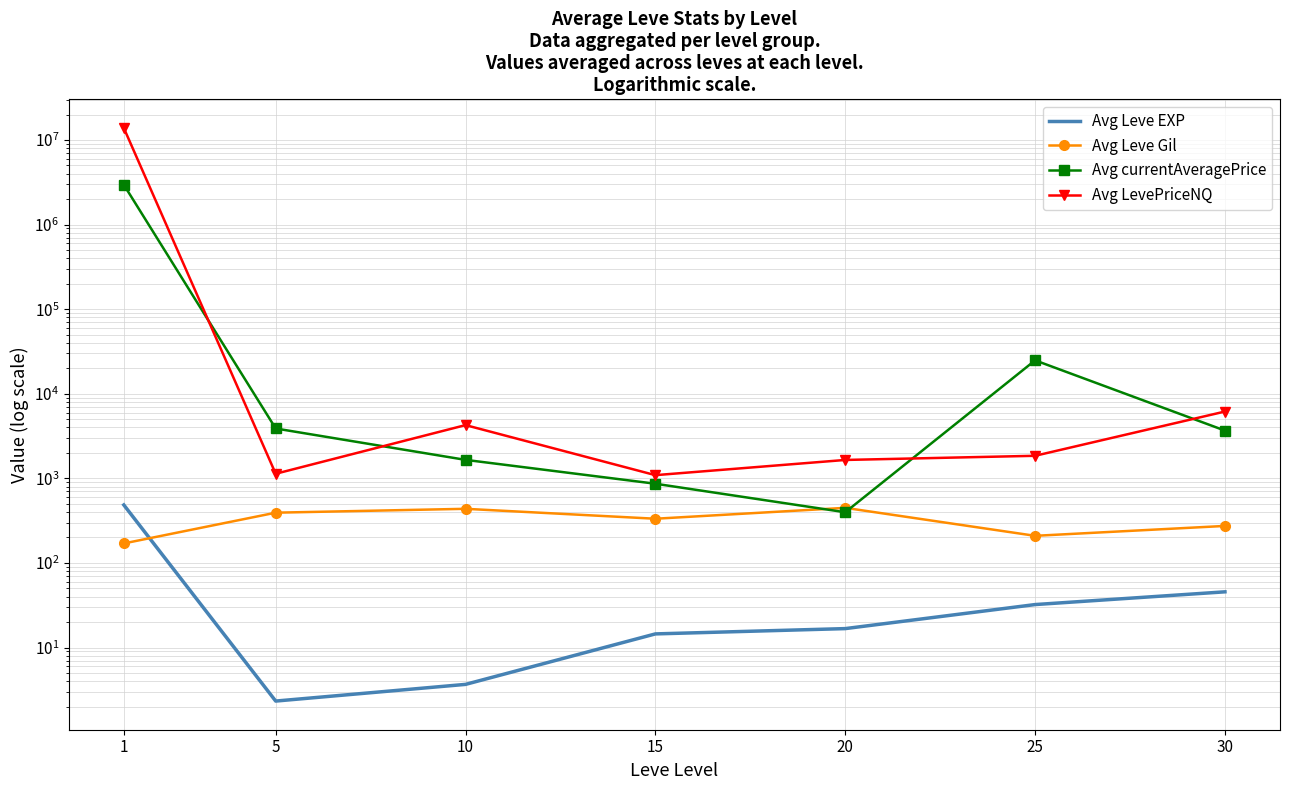

True or false: Avg LevePriceNQ has a value of 13870905.5 at 1.

True